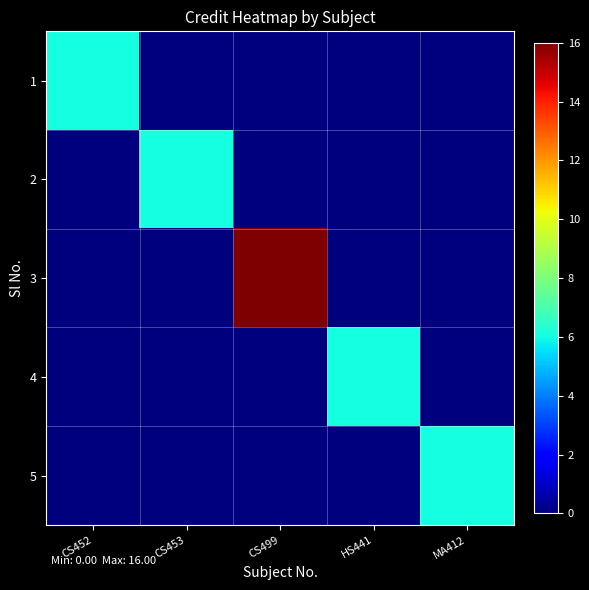

At which category is the sum across all series the highest?

CS499